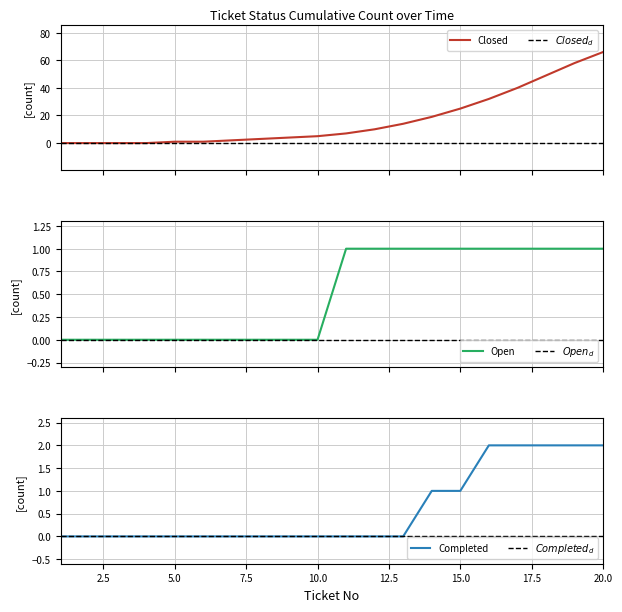

How many Open values are between 0 and 1?

20